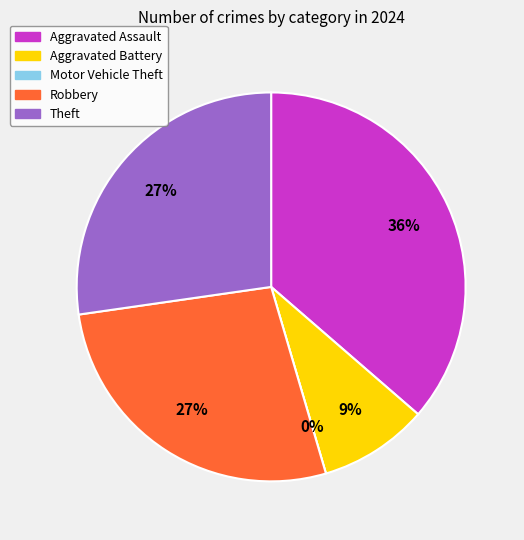

To the nearest percent, what percentage of the pie is Aggravated Battery?

9%